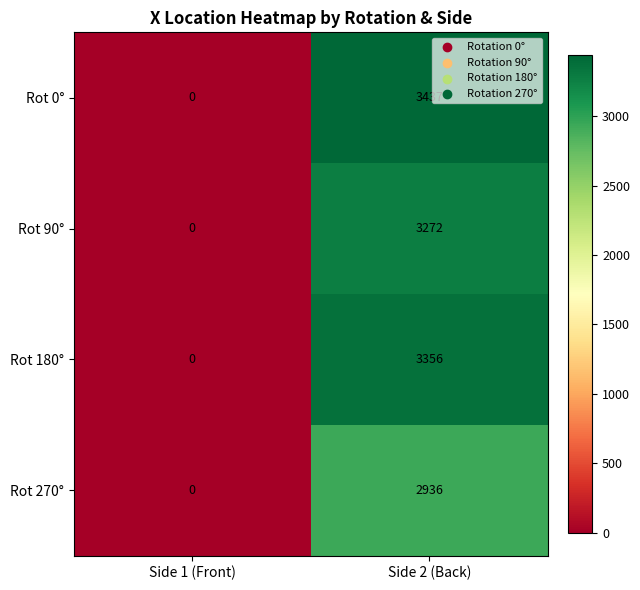

How many distinct data groups are displayed?

4